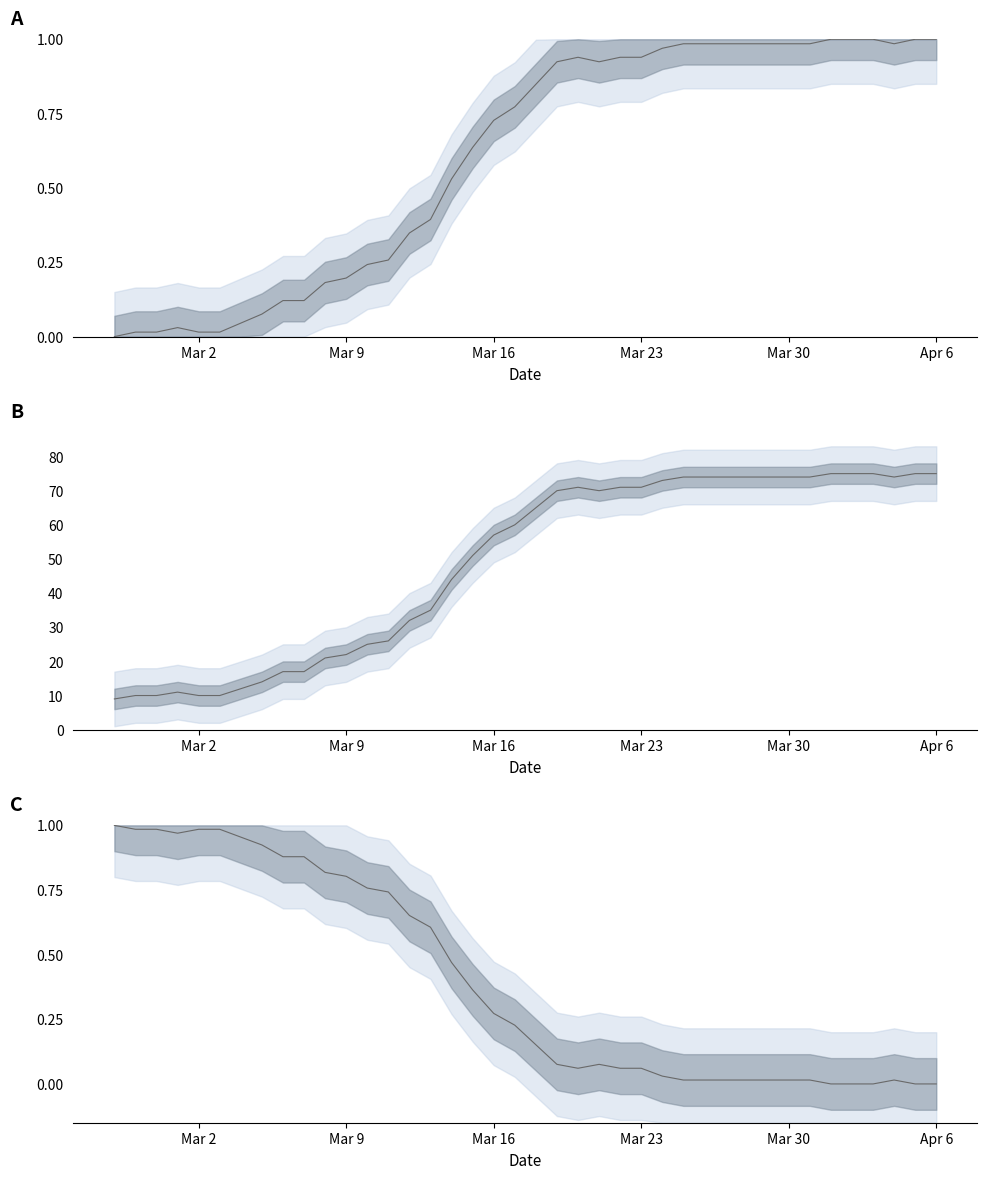

Is this an area chart (filled region under the line)?

No